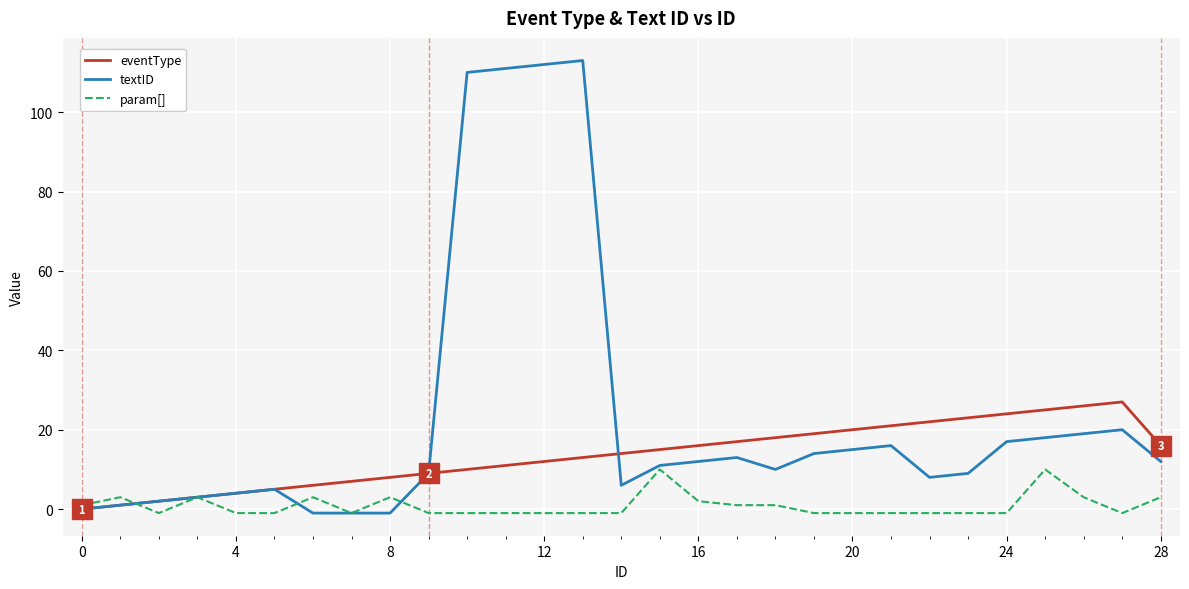

Which series has the widest spread of values?

textID